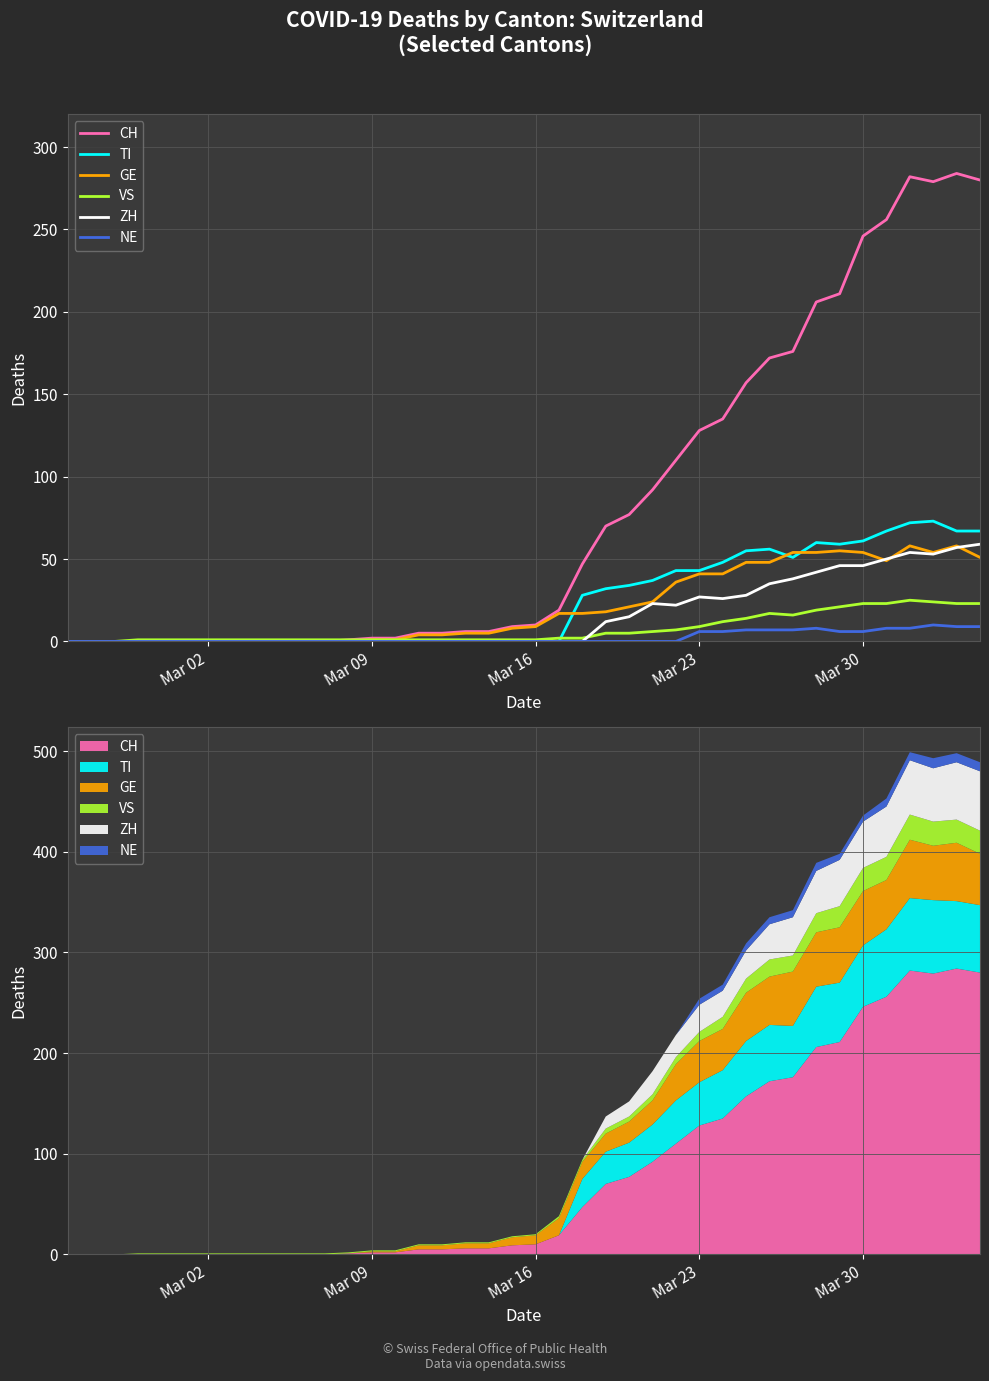

How many data points in ZH are above 0?

17